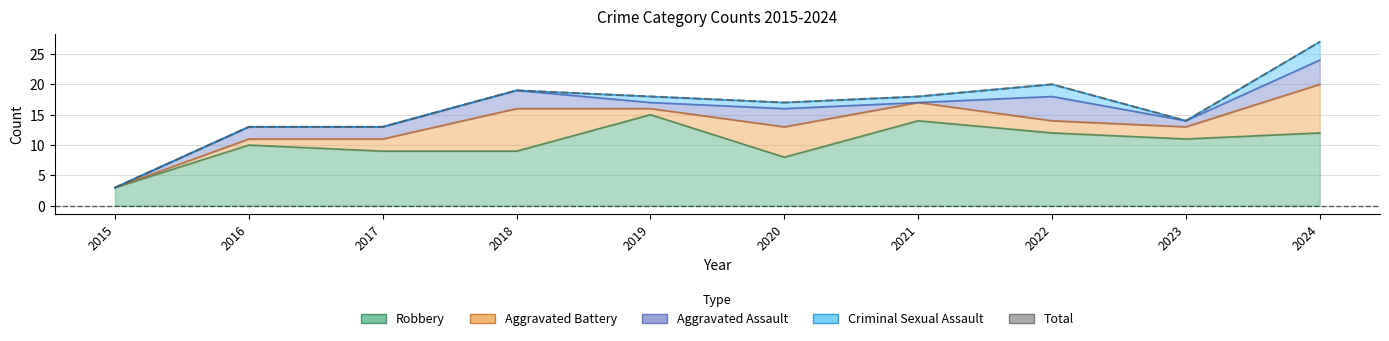

What is the difference between the maximum and minimum values?

24